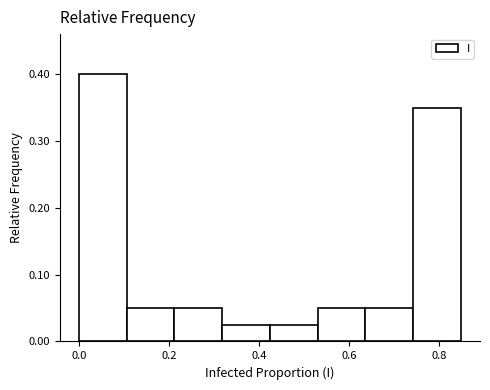

Reading left to right, list every bar in this chart as the range it spans on the x-axis followed by its height. Neither the bar edges nor the heights are printed on the chart, so give them approximately, as read against the axes.

0.00 to 0.10: 0.40
0.10 to 0.22: 0.05
0.22 to 0.32: 0.05
0.32 to 0.42: 0.03
0.42 to 0.54: 0.03
0.54 to 0.64: 0.05
0.64 to 0.74: 0.05
0.74 to 0.84: 0.35